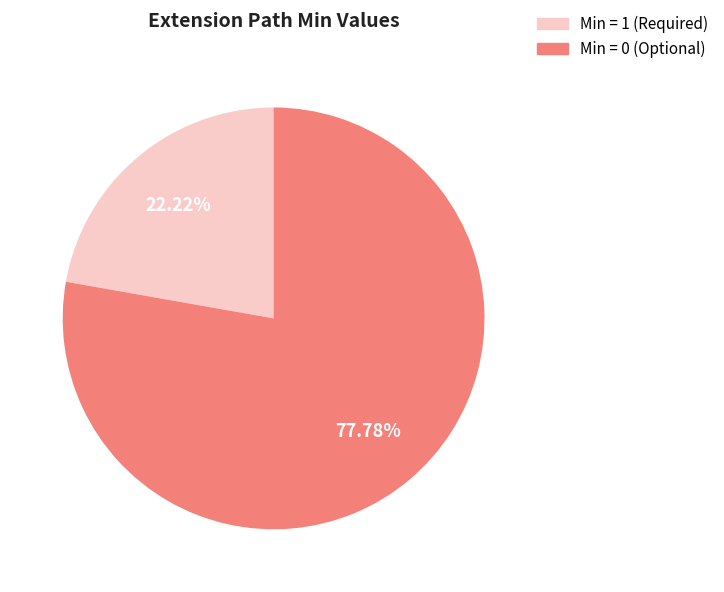

How many slices are in this pie chart?

2